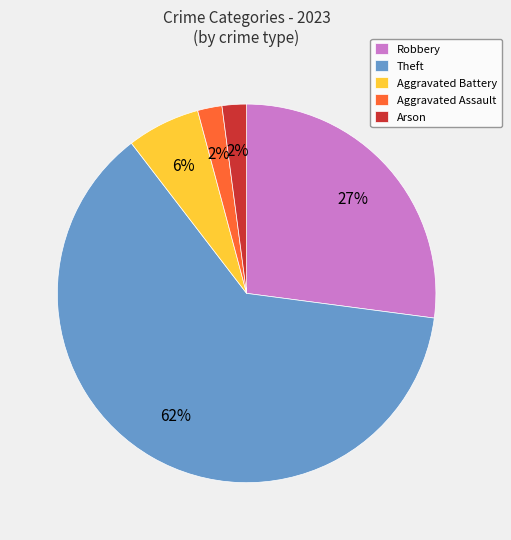

Does Theft represent more than half of the total?

Yes